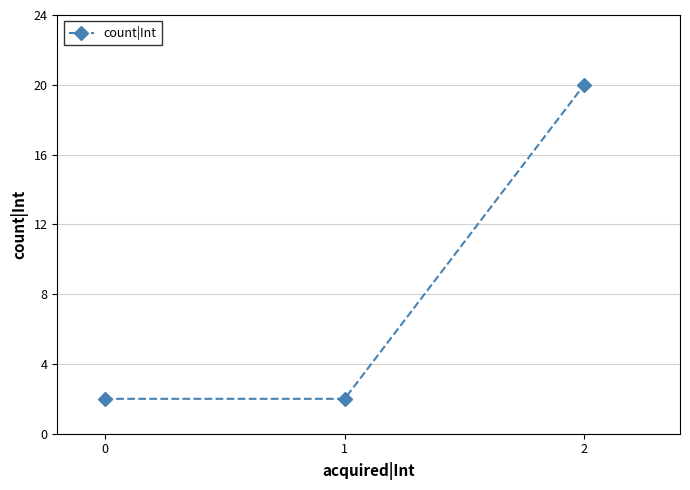

What is the change in value from 0 to 2?

+18